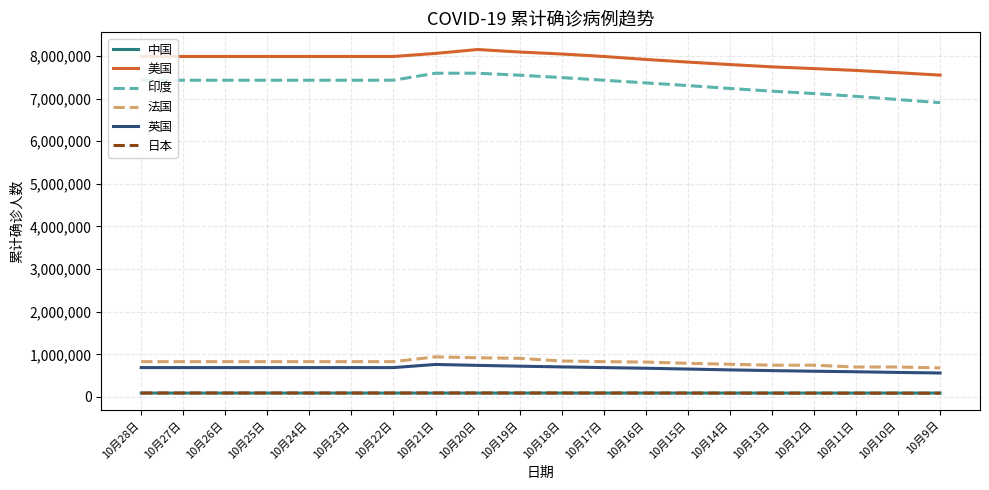

Is this an area chart (filled region under the line)?

No